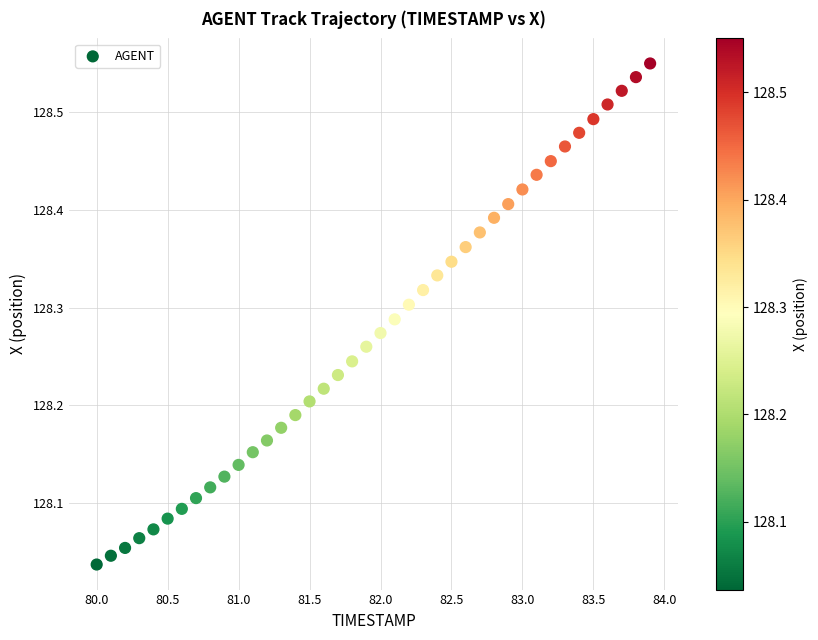

What is the range of X values (max minus min)?

3.9